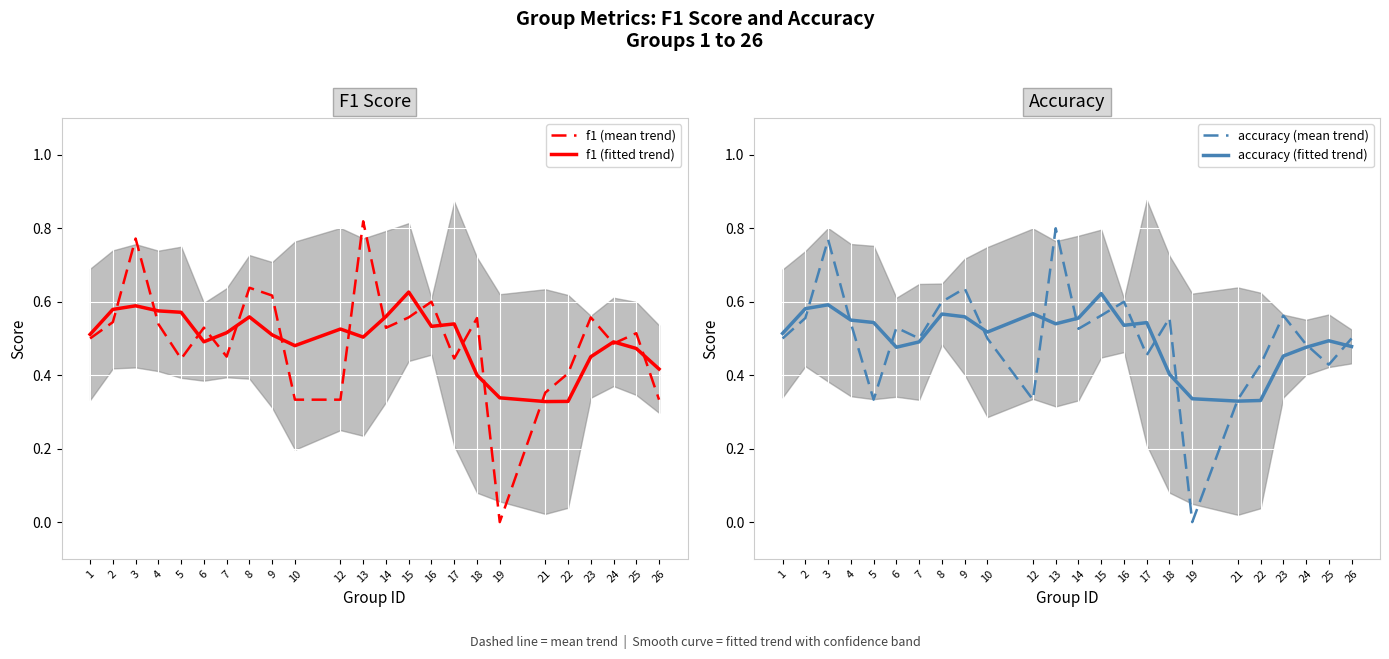

How many times do accuracy (mean trend) and f1 (mean trend) cross each other?

9